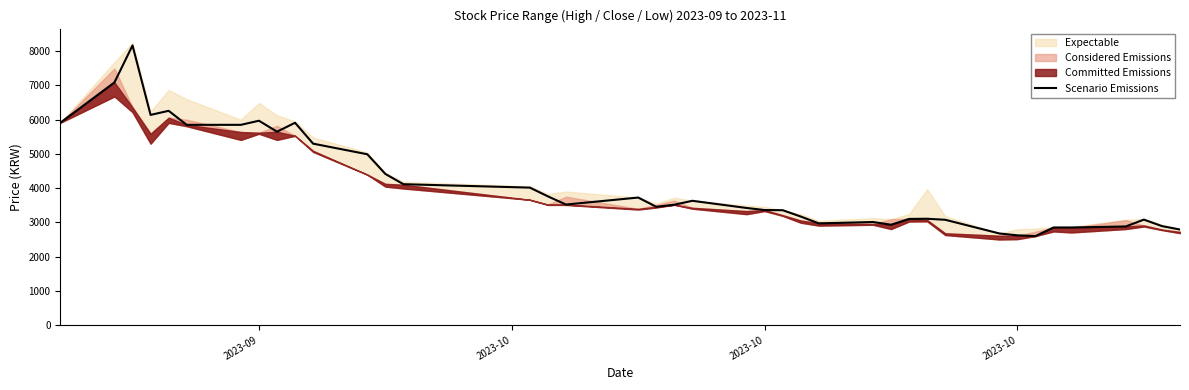

The chart shows a value of 1164 at 8. True or false?

False